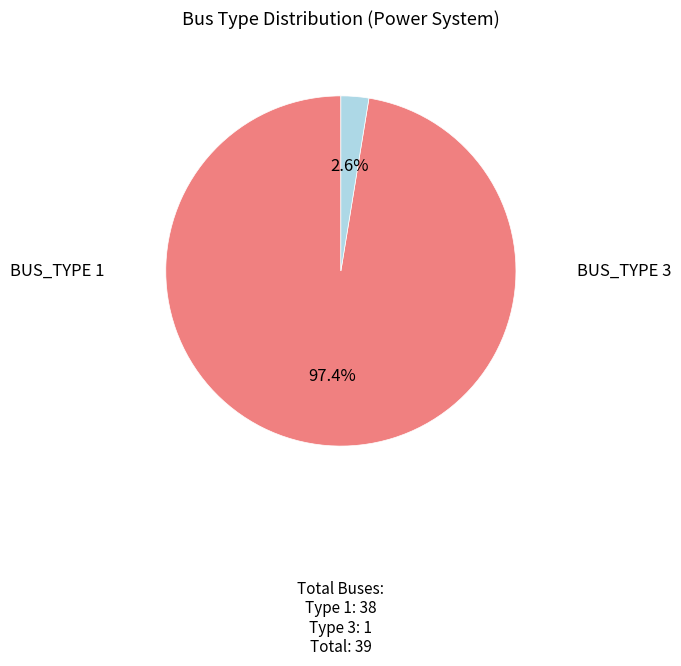

Is there any slice that represents more than half of the pie?

Yes